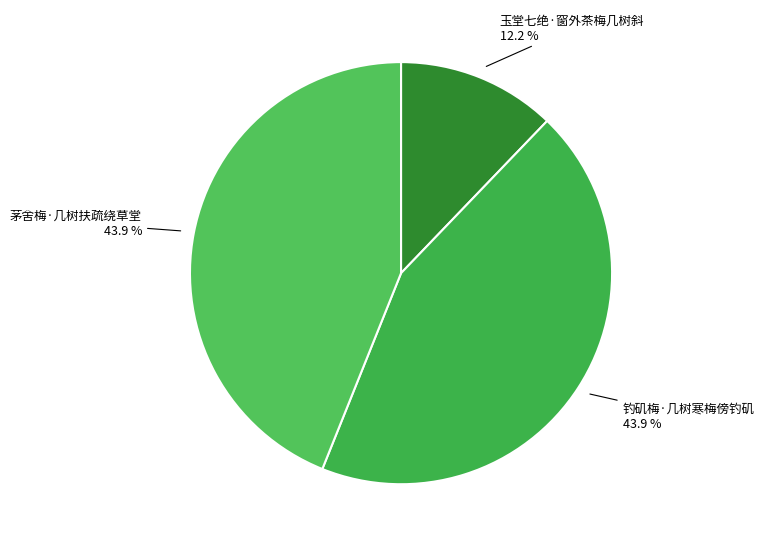

Which has a higher value, 玉堂七绝·窗外茶梅几树斜 or 茅舍梅·几树扶疏绕草堂?

茅舍梅·几树扶疏绕草堂